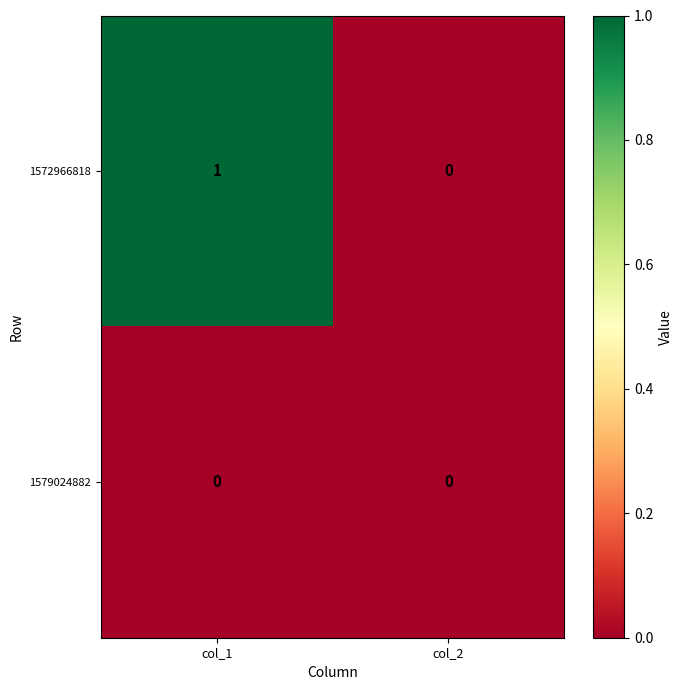

At which category is the sum across all series the highest?

col_1